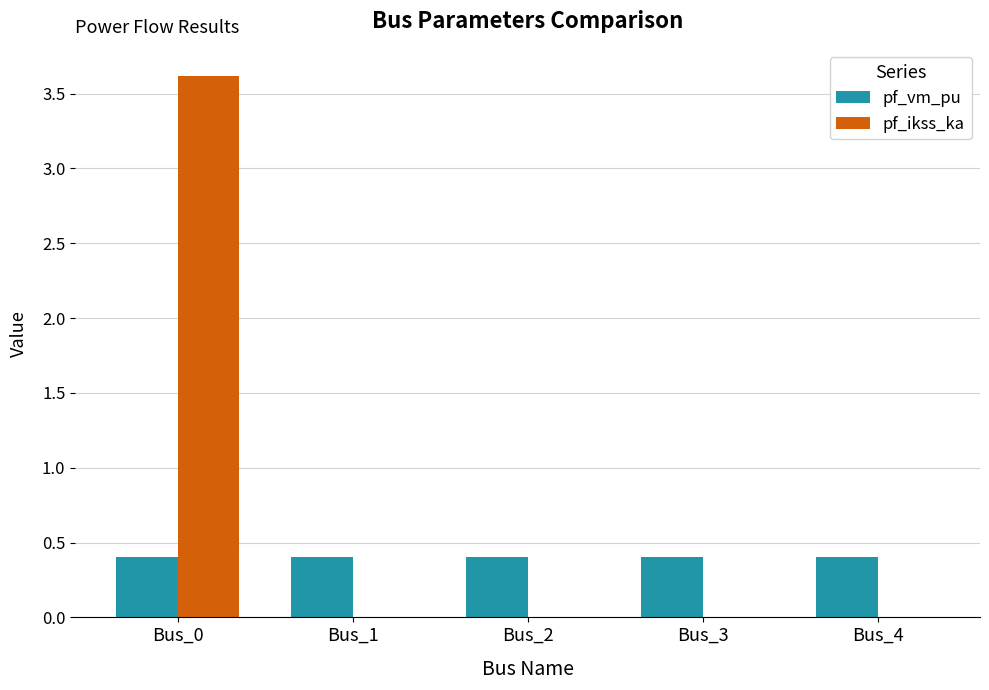

The pf_ikss_ka series shows -2.3 at Bus_1. True or false?

False